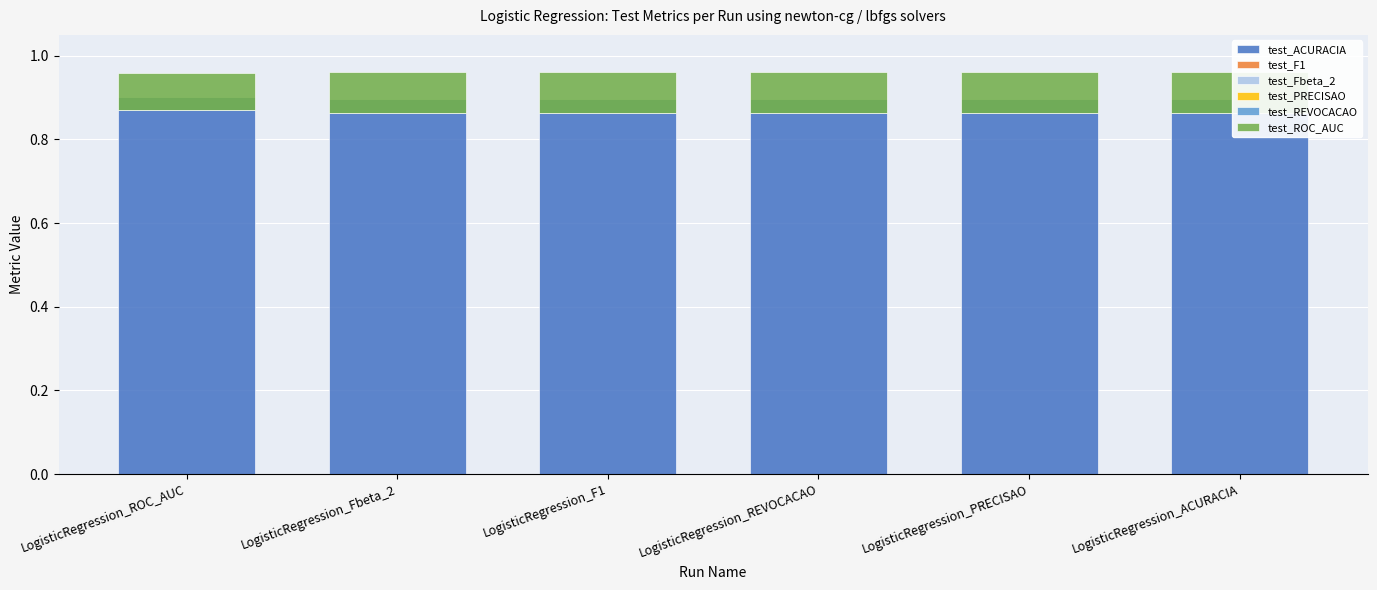

At LogisticRegression_F1, list the series in order from smallest to largest.

test_REVOCACAO, test_Fbeta_2, test_F1, test_PRECISAO, test_ROC_AUC, test_ACURACIA